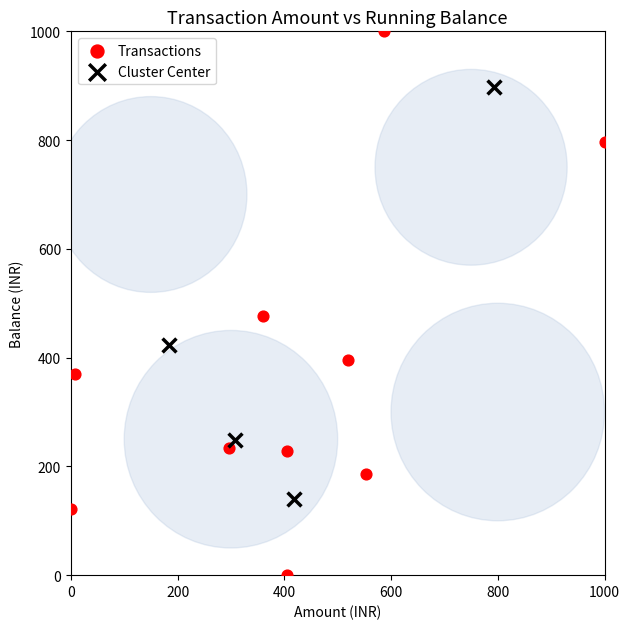

Which series has the largest Y range (max minus min)?

Transactions